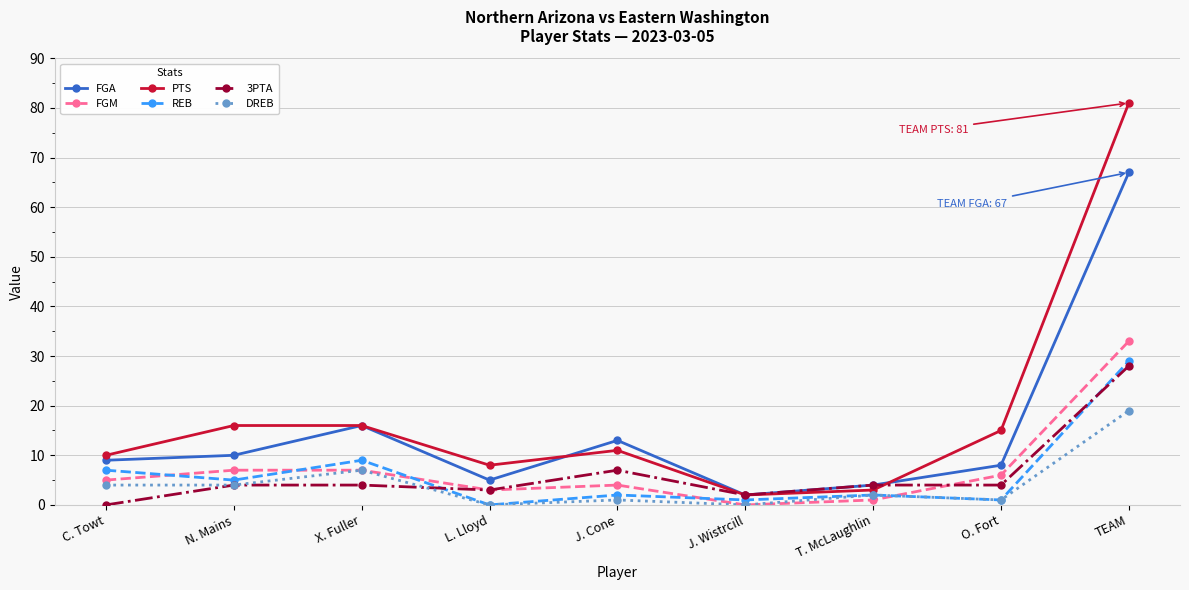

Is it true that PTS equals 26 at O. Fort?

False